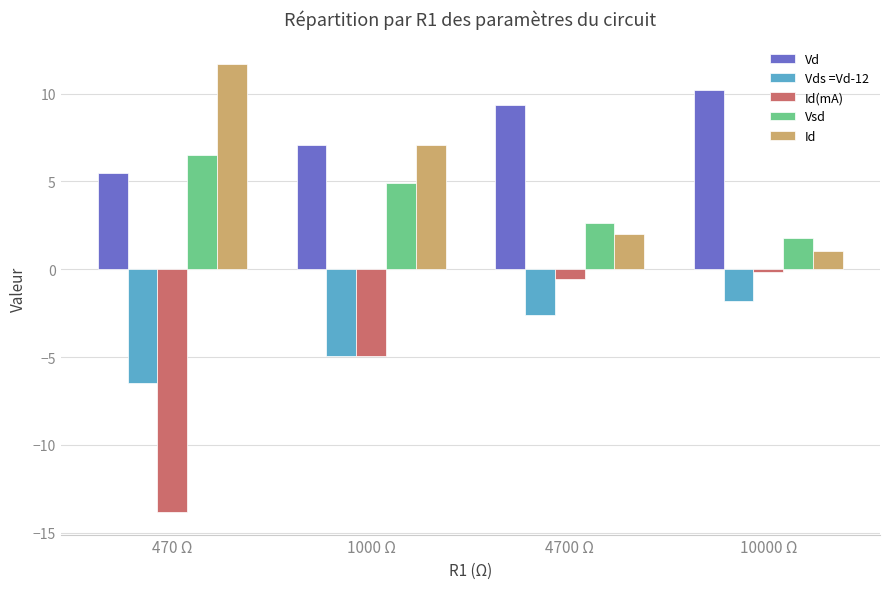

Is the value of Vsd at 10000 Ω greater than the value of Vd at 470 Ω?

No